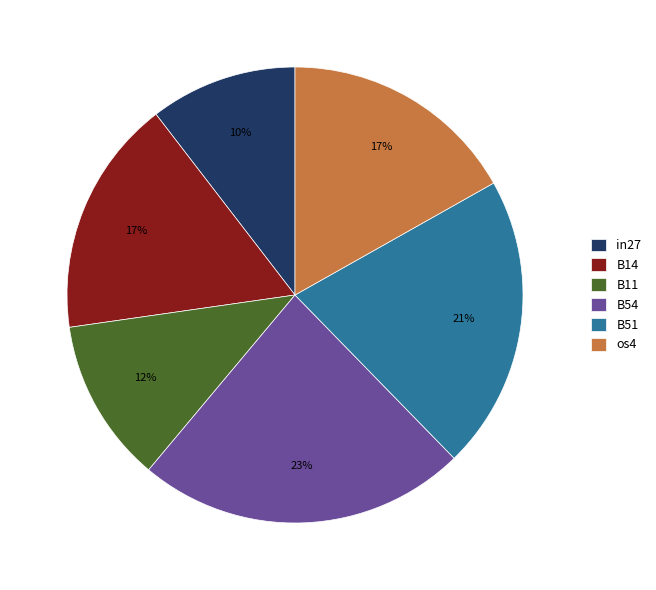

Count the number of slices in the pie.

6